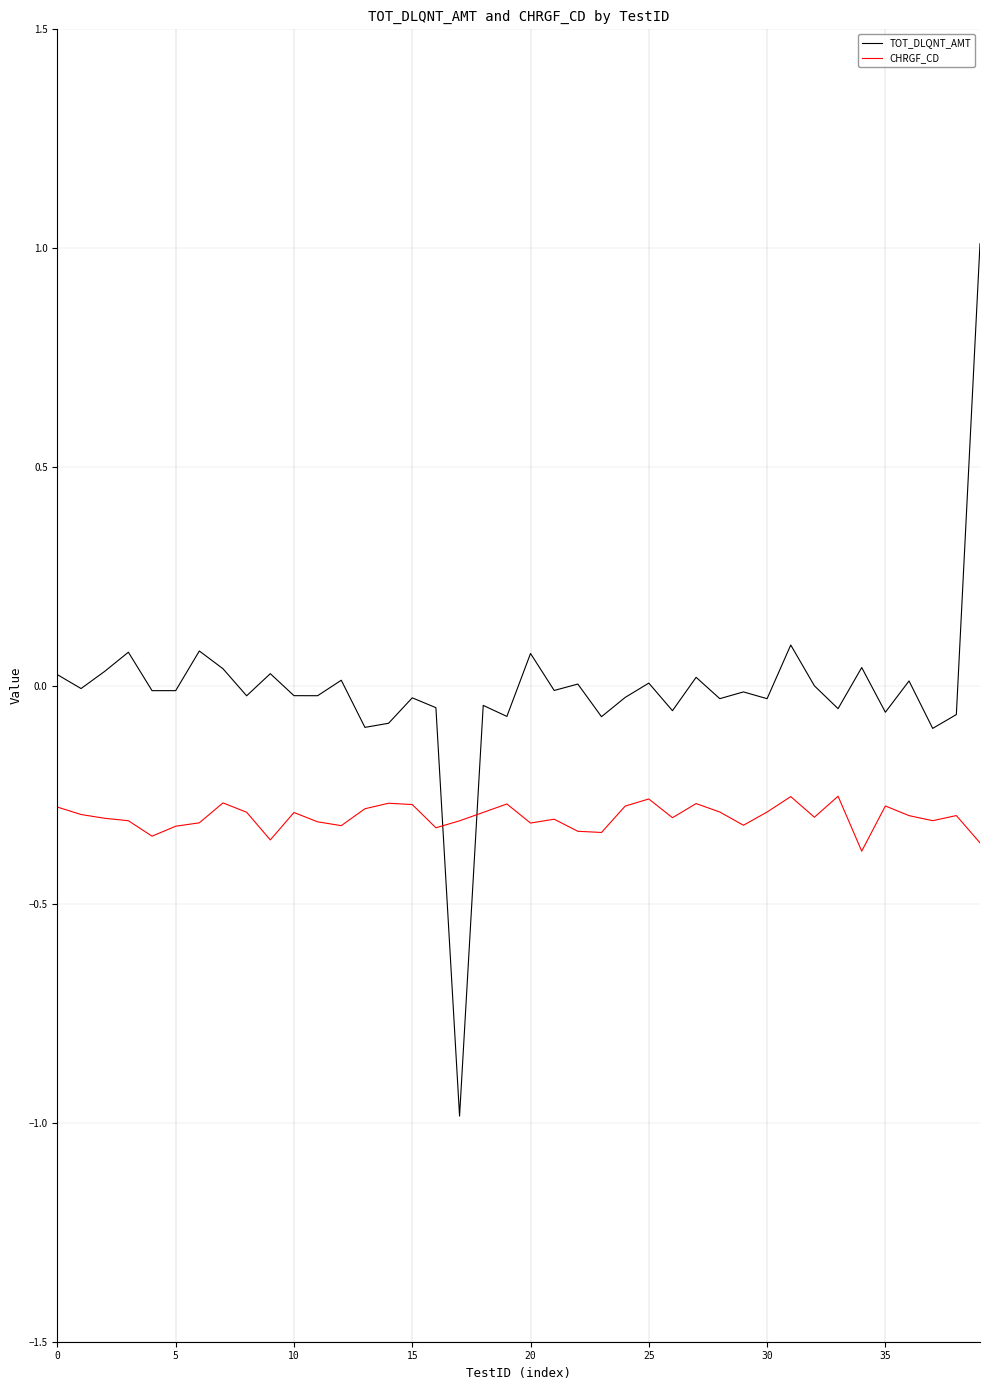

True or false: CHRGF_CD has more than 0 points higher than both neighbors.

True